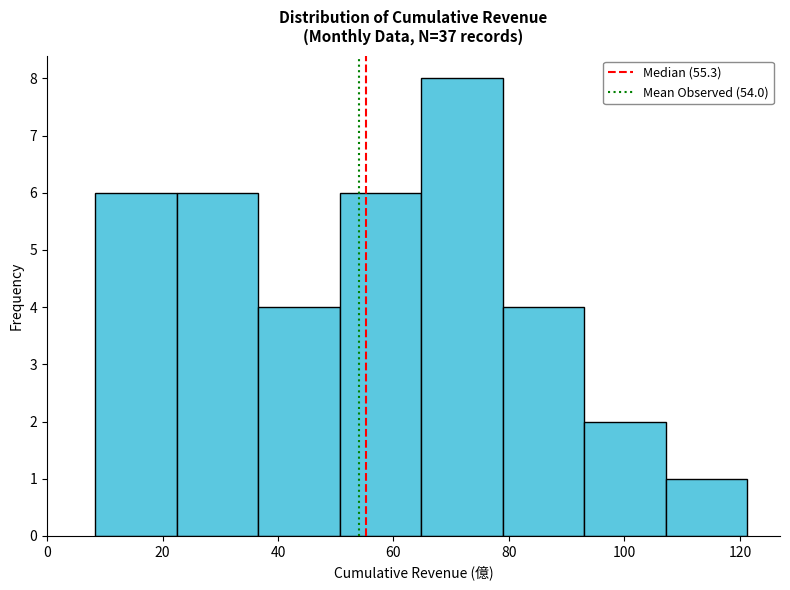

Reading left to right, transcribe this chart: for each bar, give the range it covers on the x-axis and its height. Neither the bar edges nor the heights are printed on the chart, so give them approximately, as read against the axes.

8 to 22: 6
22 to 36: 6
36 to 50: 4
50 to 64: 6
64 to 78: 8
78 to 94: 4
94 to 108: 2
108 to 122: 1